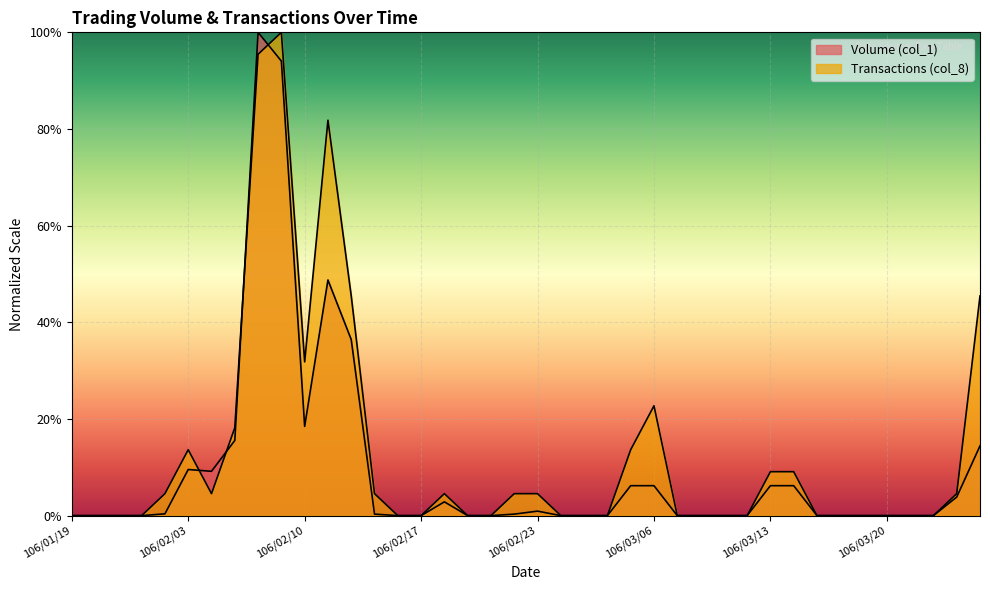

Where is the first local maximum for Transactions (col_8)?

106/02/03